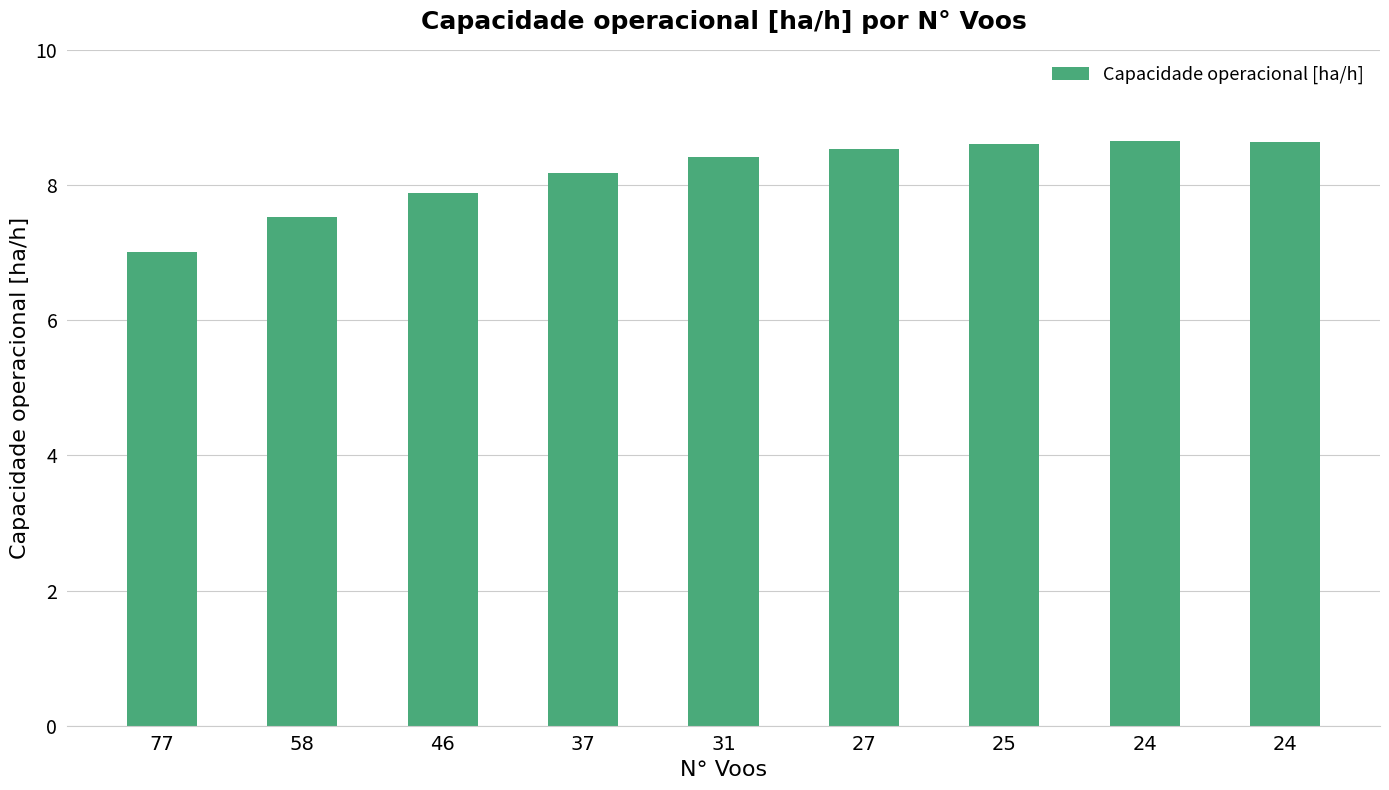

List the labels in order of value, smallest first.

77, 58, 46, 37, 31, 27, 25, 24, 24